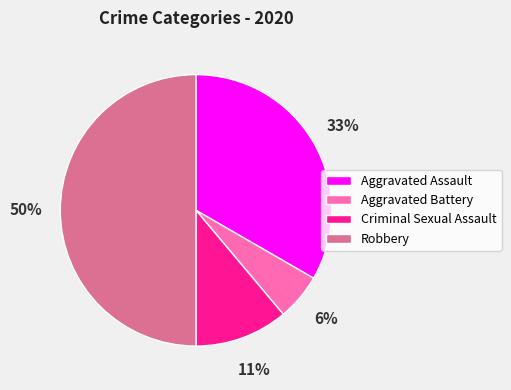

Is Criminal Sexual Assault the majority of the pie?

No